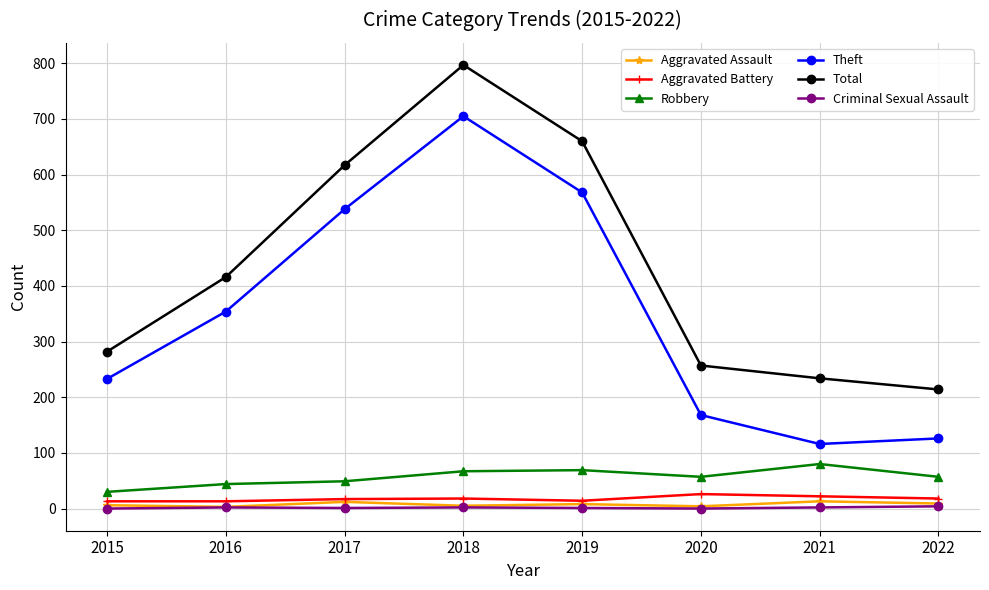

Between 2019 and 2021, which series saw the biggest shift?

Theft